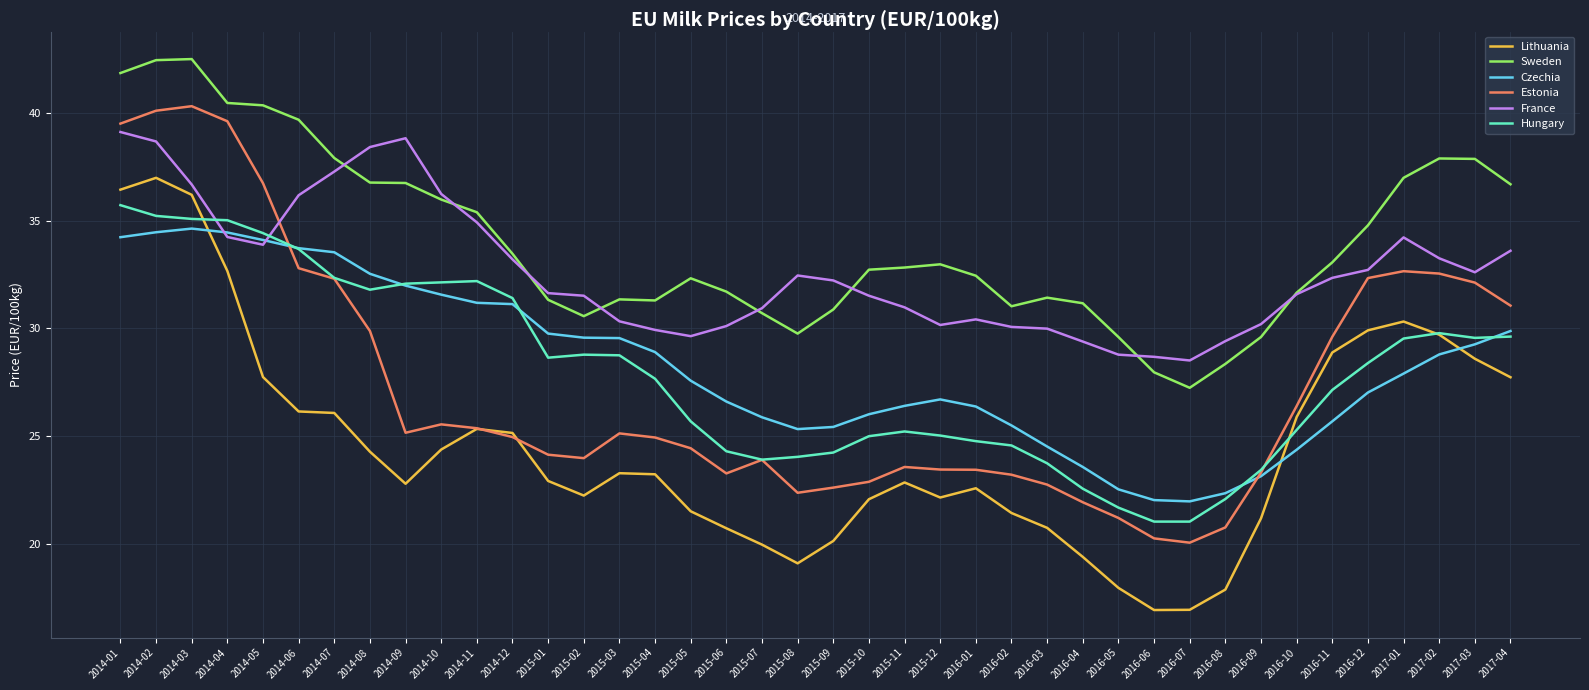

Is it true that Estonia equals 16.0 at 2016-09?

False